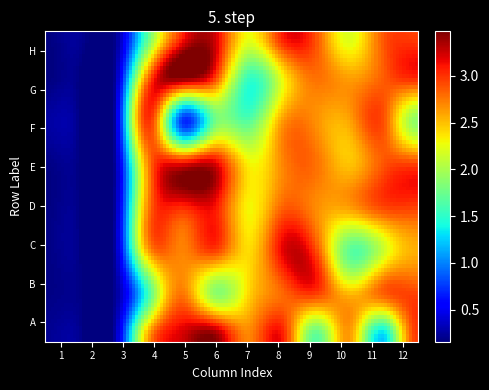

What is the minimum value shown in the chart?

0.2